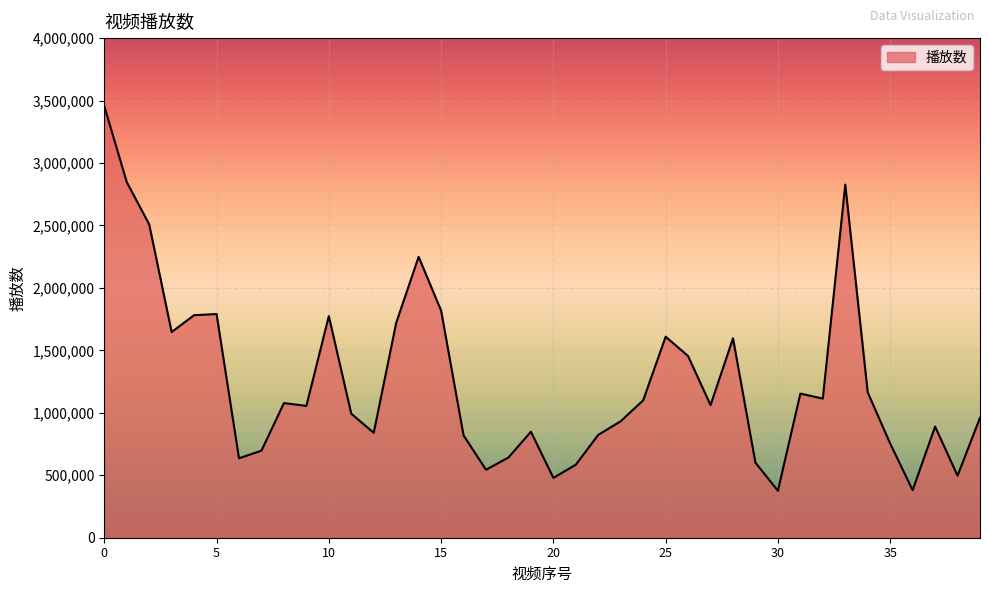

What is the maximum value shown in the chart?

3455726